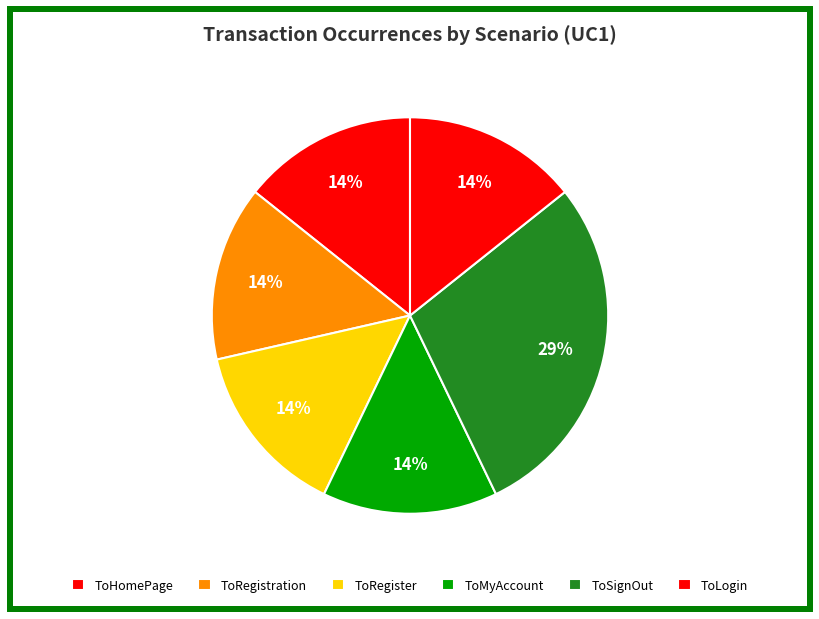

Count the number of slices in the pie.

6